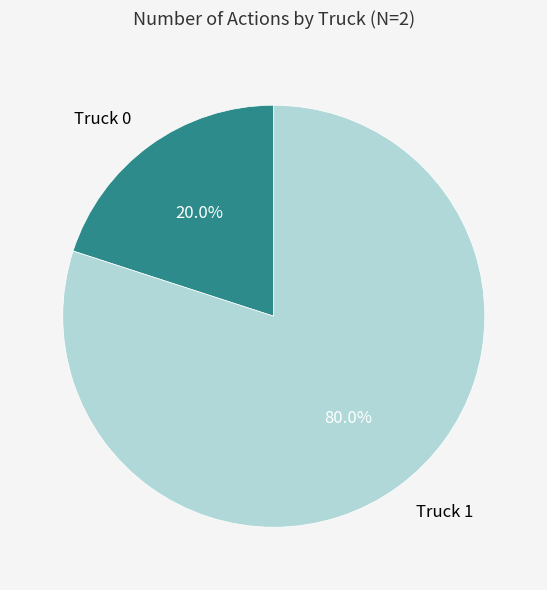

Does any single category account for the majority?

Yes